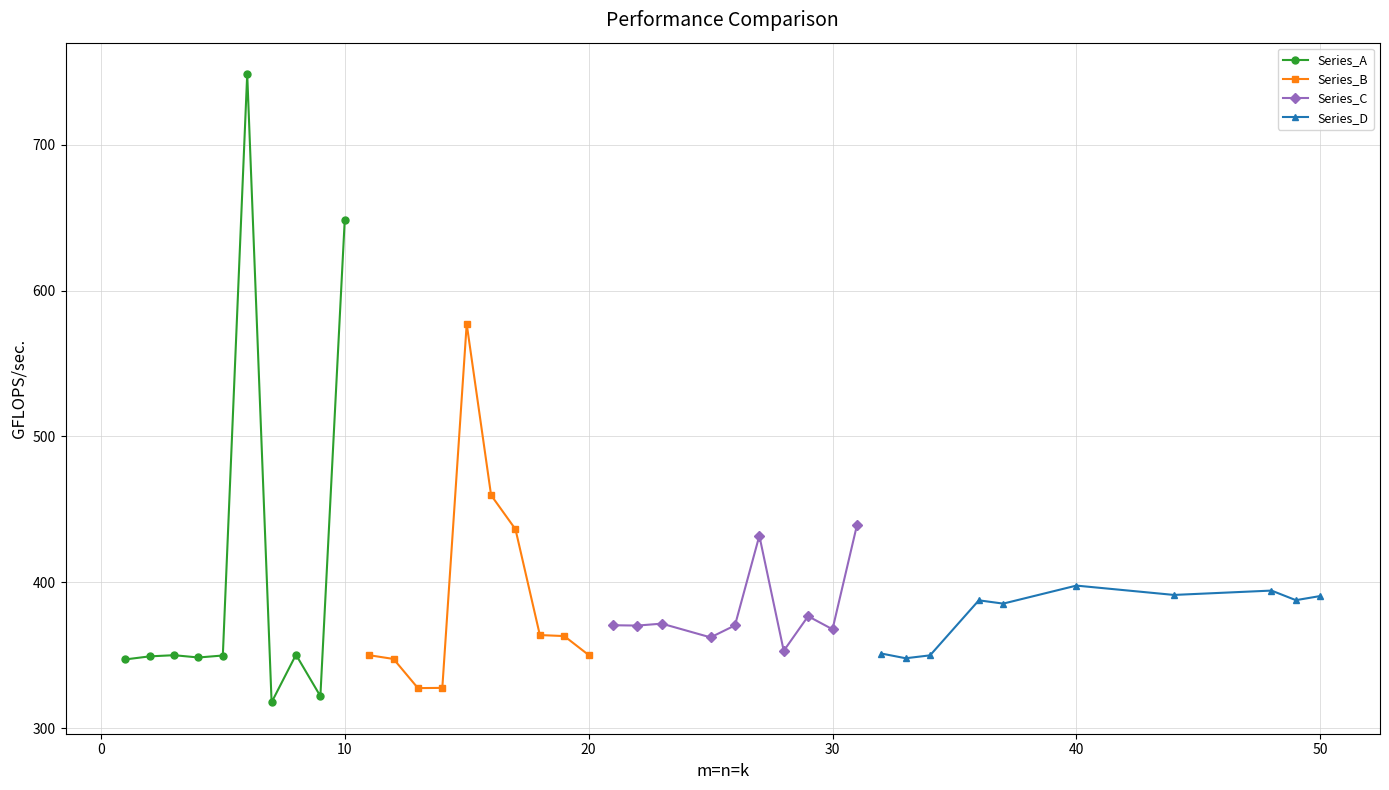

Does the chart have visible grid lines?

Yes